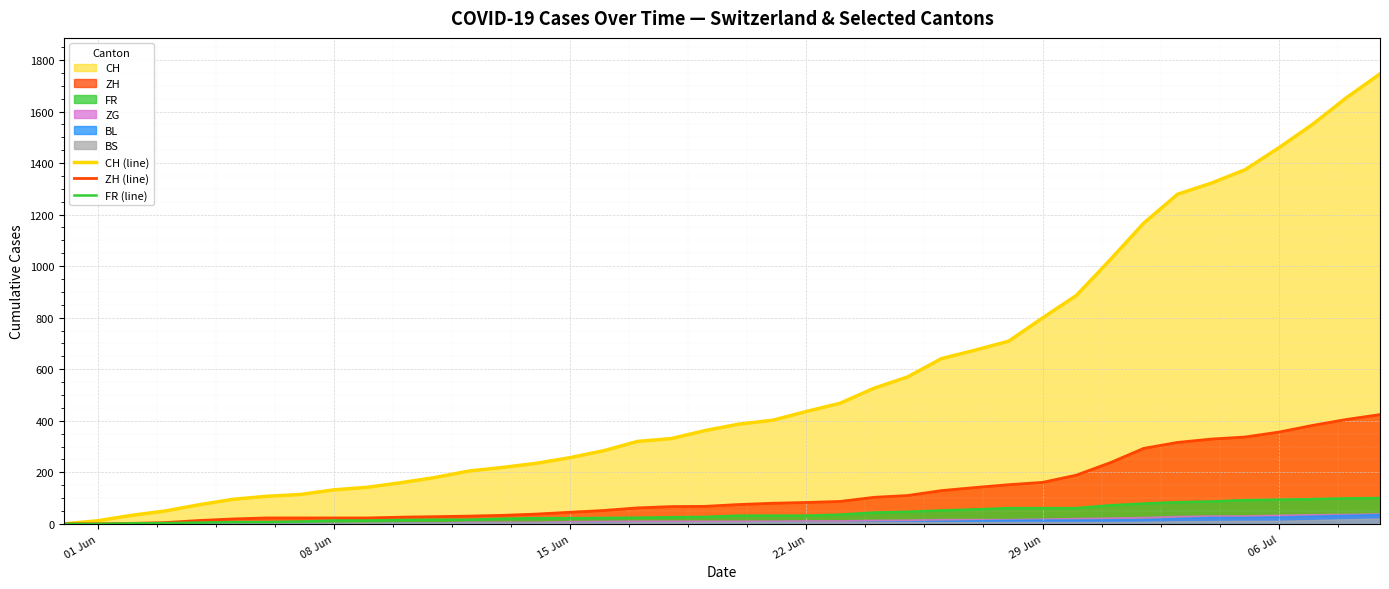

What is the maximum value for ZH (line)?

424